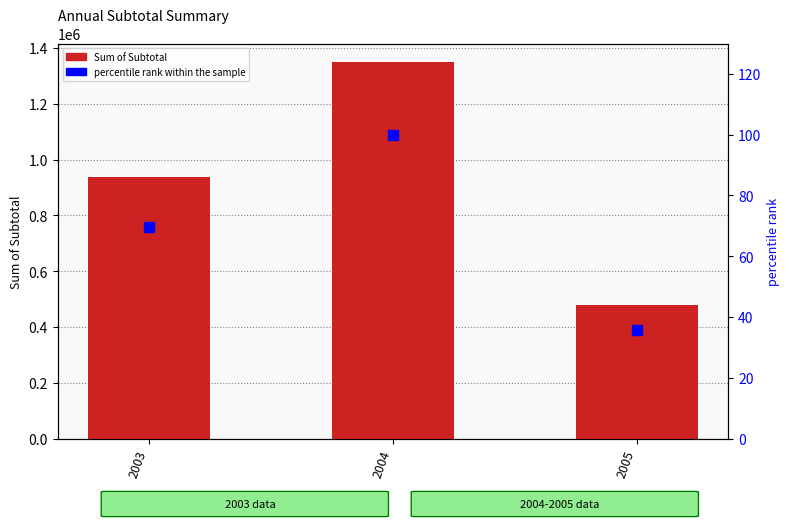

Count the number of categories in the chart.

3